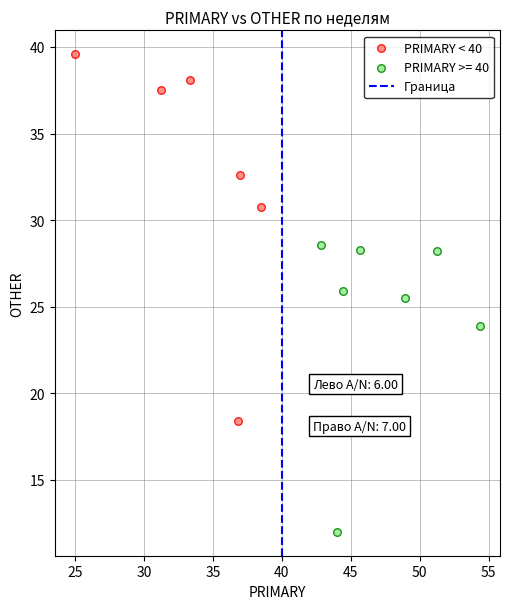

Which series reaches the maximum Y coordinate?

PRIMARY < 40